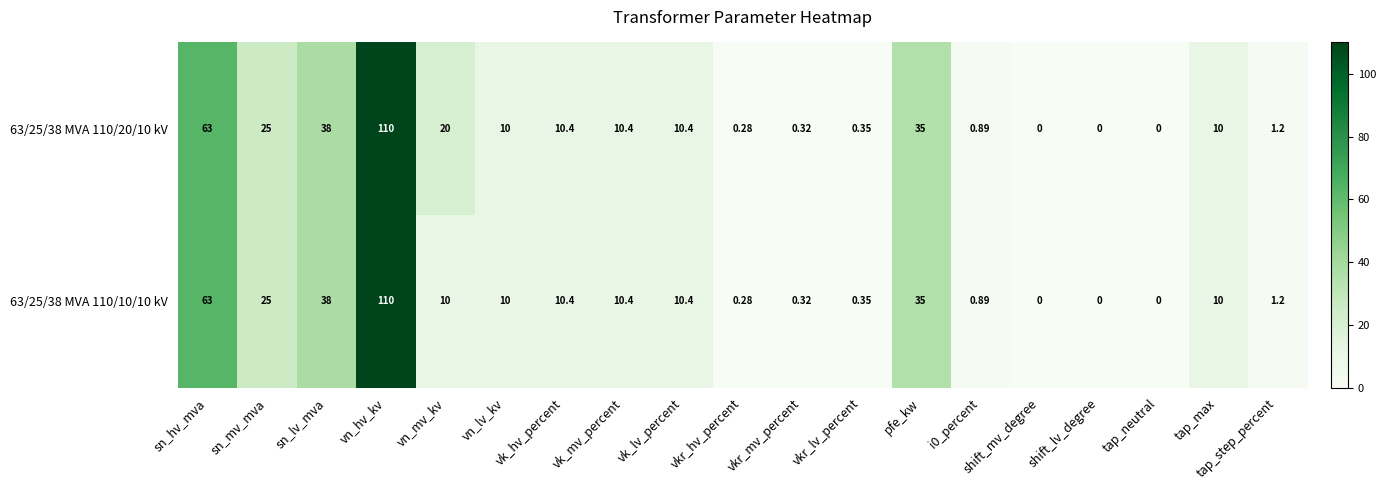

Where is 63/25/38 MVA 110/10/10 kV nearest to the value 55?

sn_hv_mva